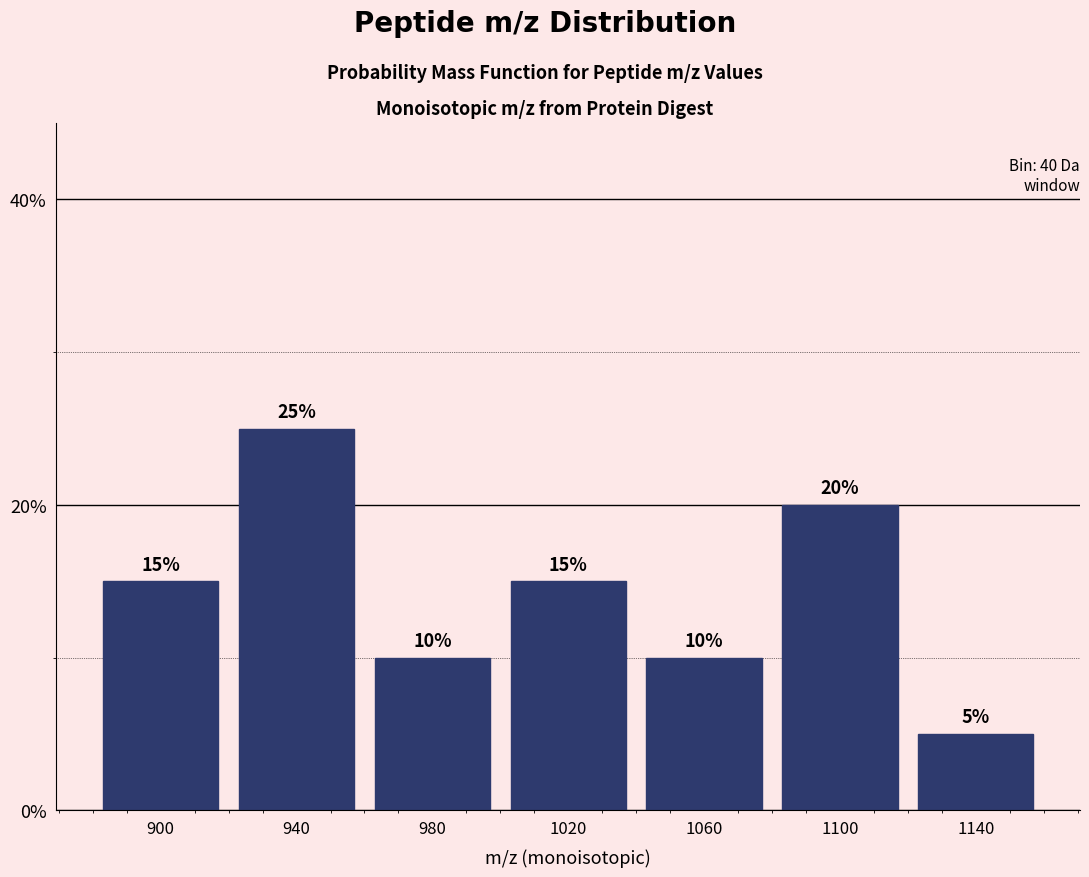

Reading left to right, list every bar in this chart as the range it spans on the x-axis followed by its height.

880 to 920: 15
920 to 960: 25
960 to 1000: 10
1000 to 1040: 15
1040 to 1080: 10
1080 to 1120: 20
1120 to 1160: 5